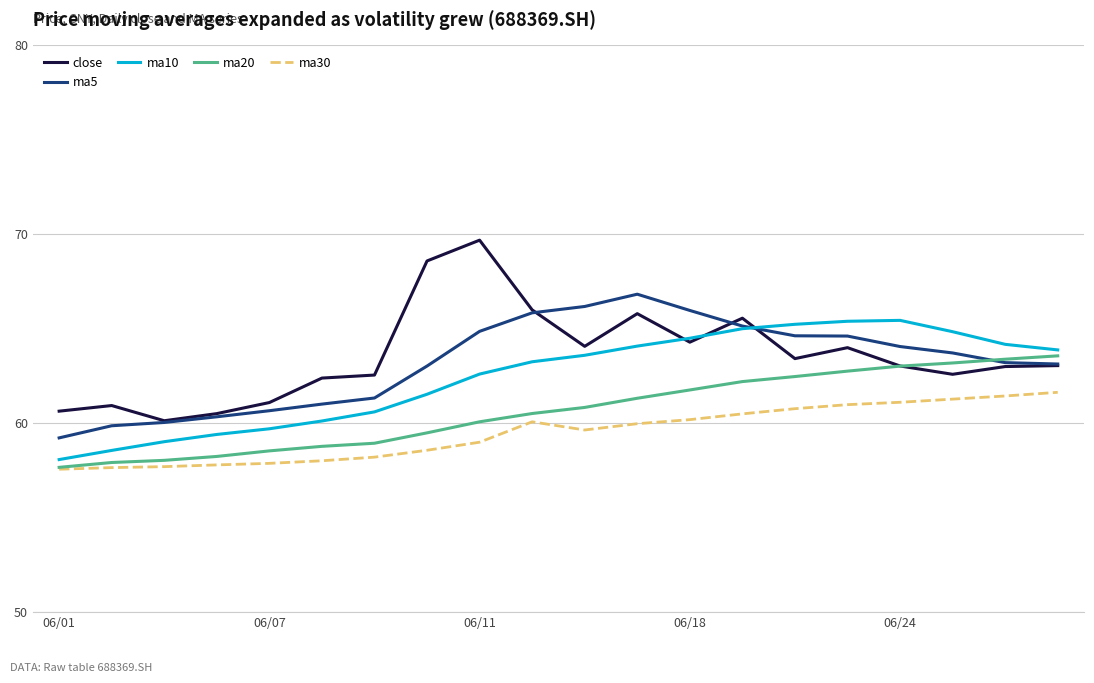

Rank the series by their maximum value, from lowest to highest.

ma30, ma20, ma10, ma5, close